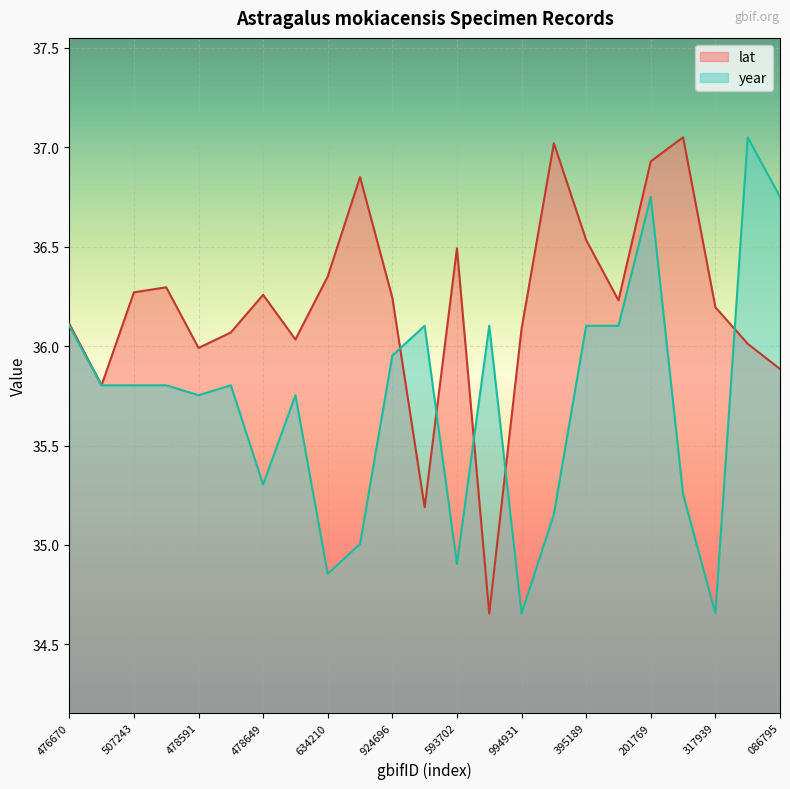

Where is the first local minimum for lat?

1846507787